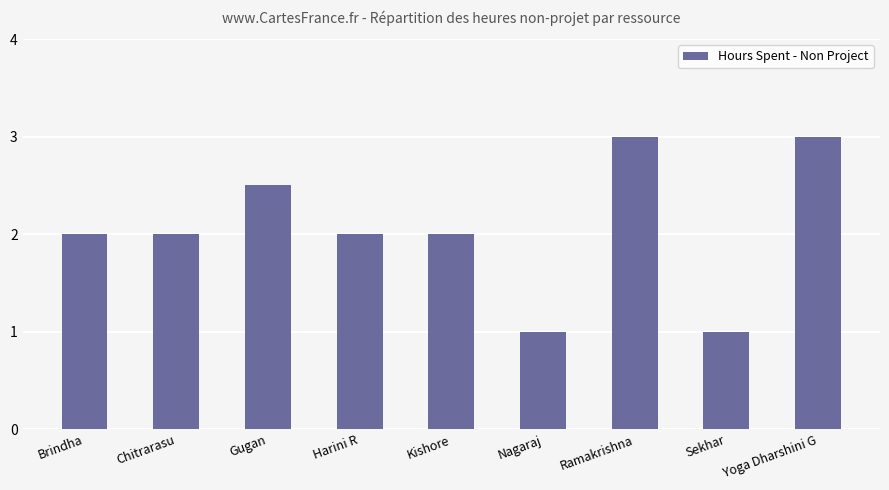

What is the sum of the values at Chitrarasu and Sekhar?

3.0